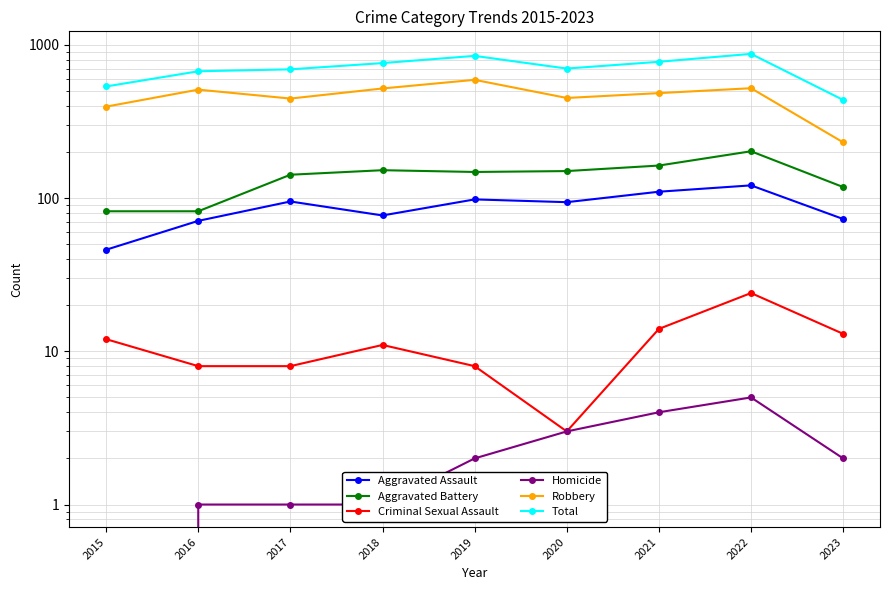

What is the value of the Robbery point at the 6th from the left?

450